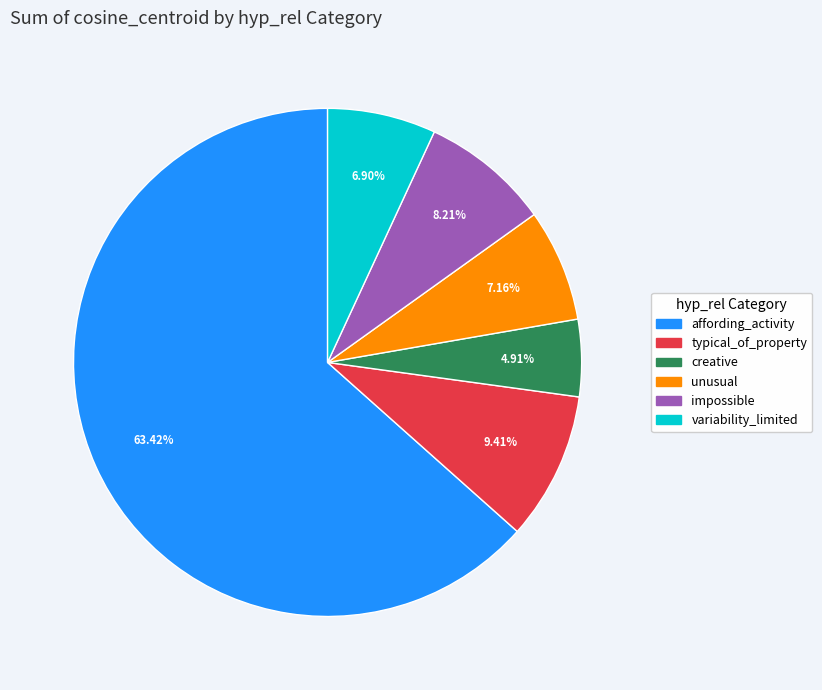

Does any single category account for the majority?

Yes